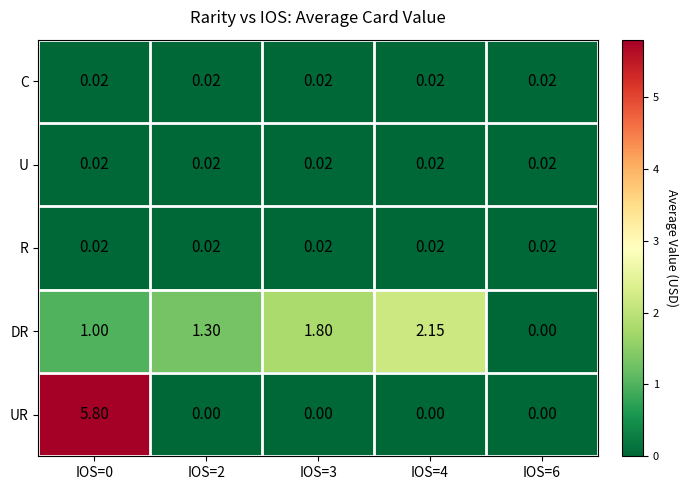

Which series has the widest spread of values?

UR